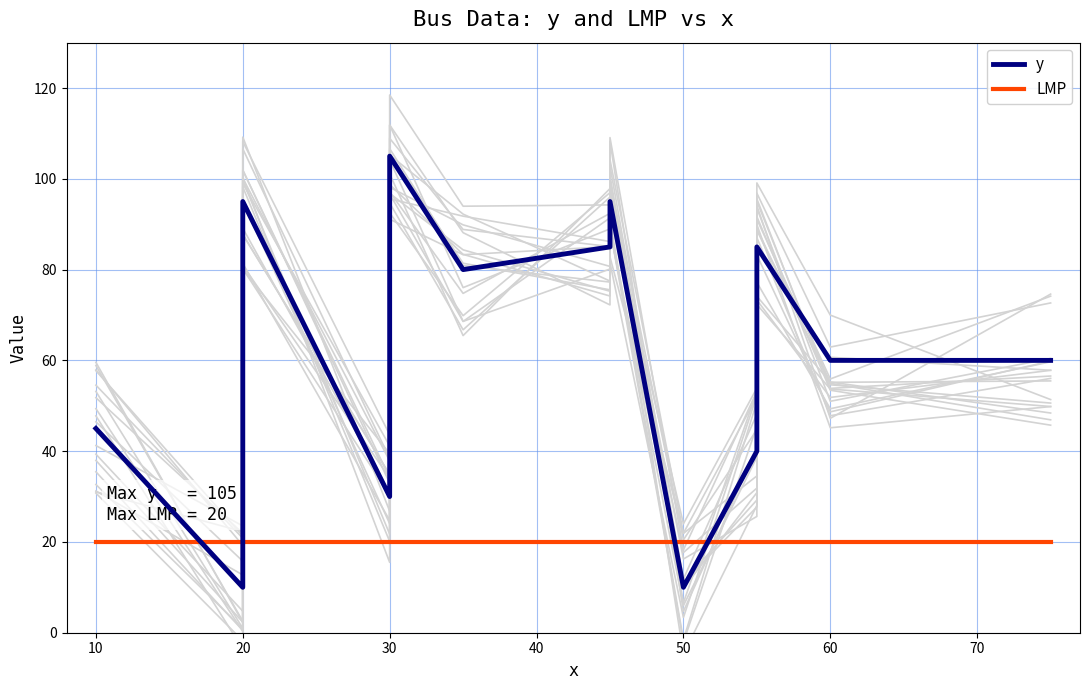

How many interior local valleys does the y series have?

4